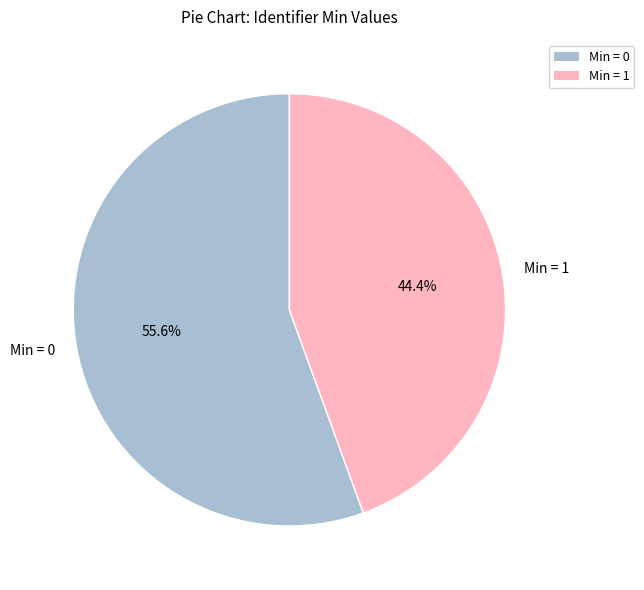

Count the number of slices in the pie.

2